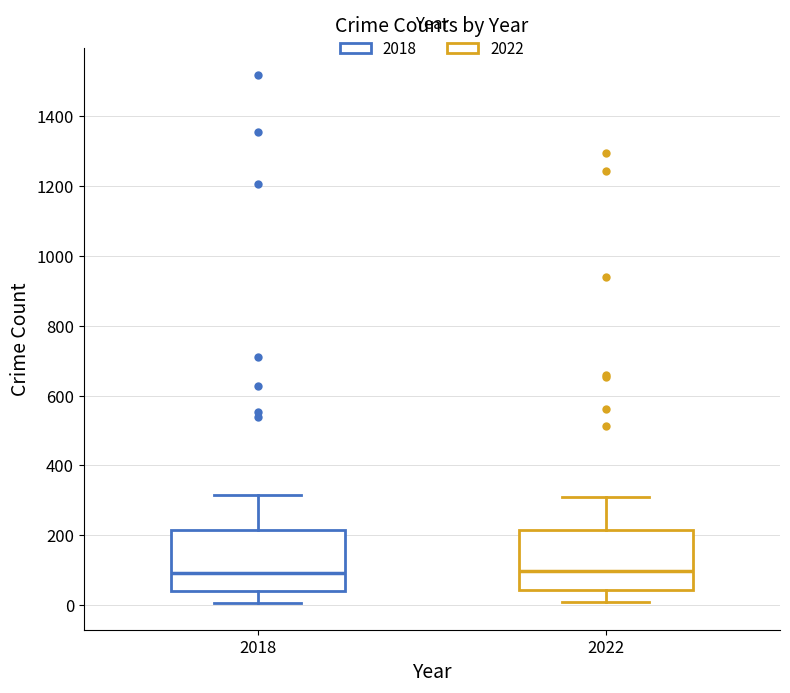

Where does the lower whisker of the box at x = 2022 end on the y-axis? The values are not printed on the chart, so give them approximately, as read against the axis.

20